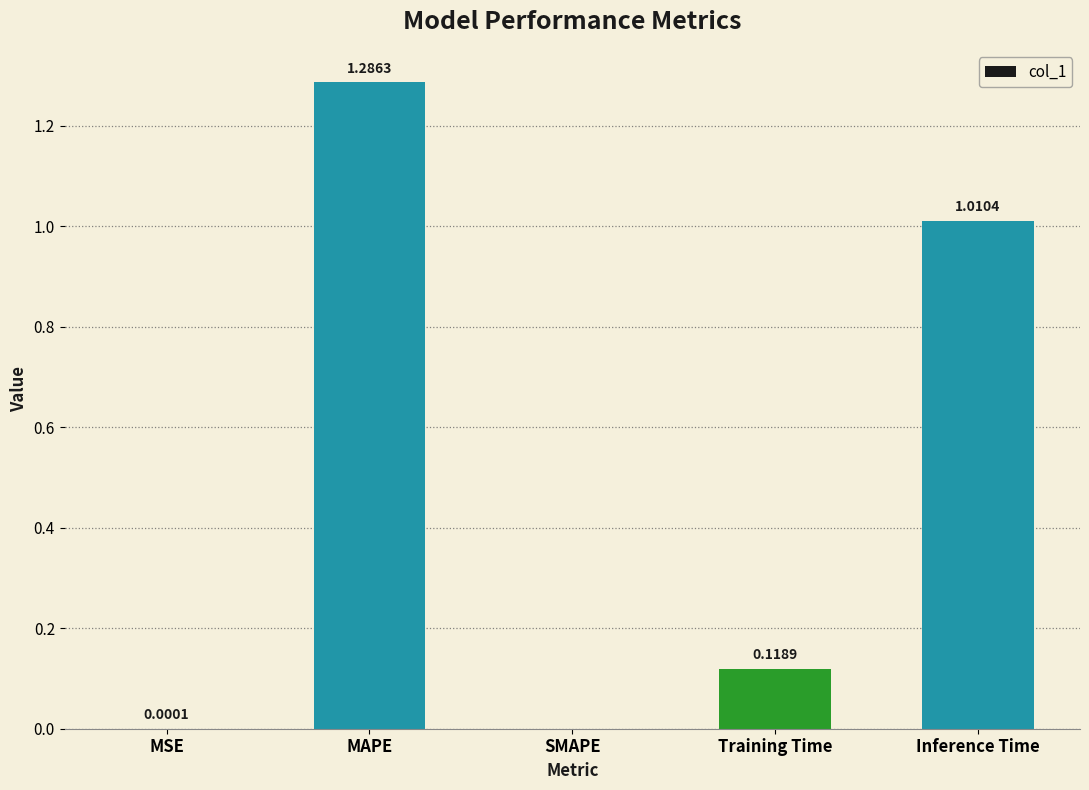

What is the sum of all values?

2.4